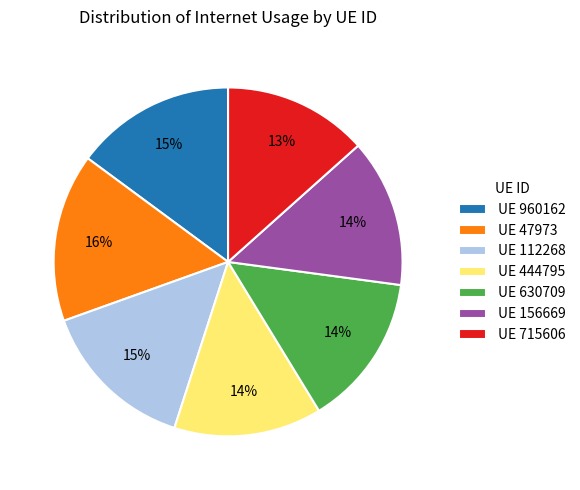

To the nearest percent, what portion does UE 444795 represent?

14%